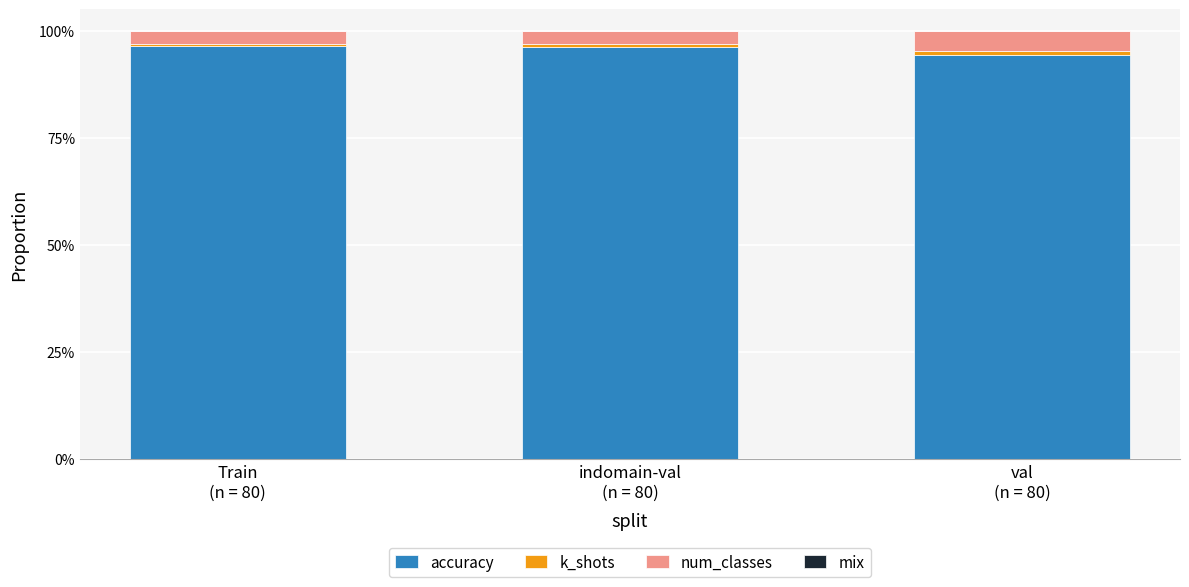

Are the bars grouped side by side (vs. stacked)?

No